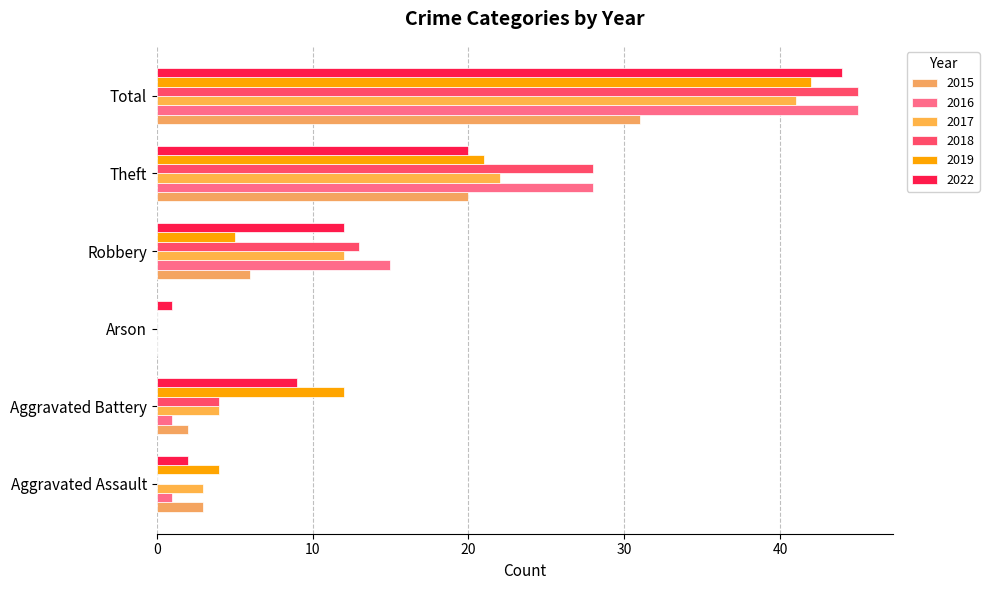

Reading left to right, what are all the values shown in this chart?

2015: Aggravated Assault=3	Aggravated Battery=2	Arson=0	Robbery=6	Theft=20	Total=31
2016: Aggravated Assault=1	Aggravated Battery=1	Arson=0	Robbery=15	Theft=28	Total=45
2017: Aggravated Assault=3	Aggravated Battery=4	Arson=0	Robbery=12	Theft=22	Total=41
2018: Aggravated Assault=0	Aggravated Battery=4	Arson=0	Robbery=13	Theft=28	Total=45
2019: Aggravated Assault=4	Aggravated Battery=12	Arson=0	Robbery=5	Theft=21	Total=42
2022: Aggravated Assault=2	Aggravated Battery=9	Arson=1	Robbery=12	Theft=20	Total=44